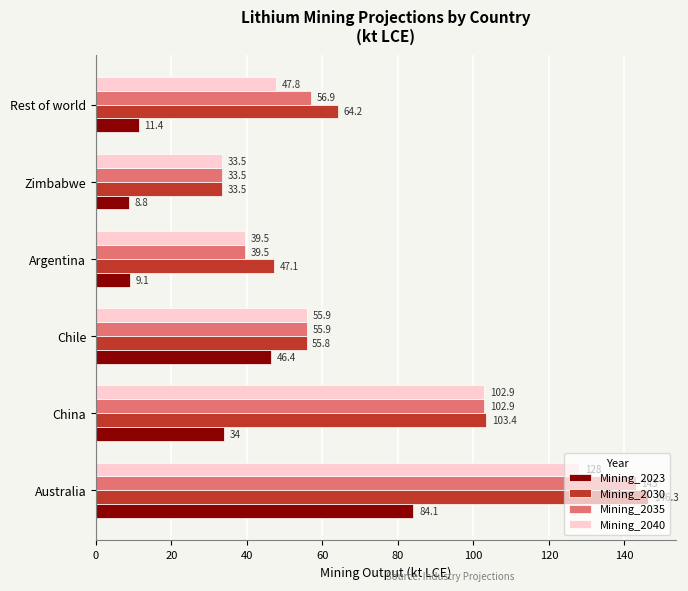

How many categories are shown in the chart?

6